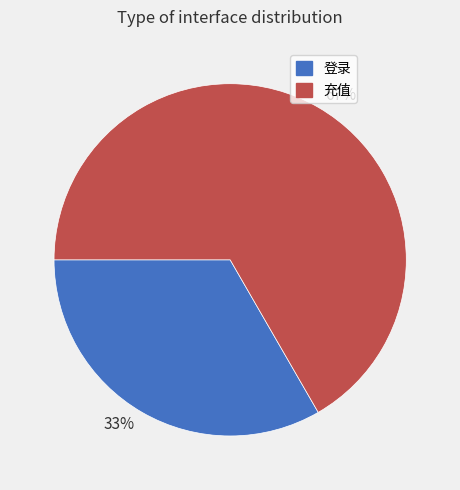

Which has a higher value, 33% or 67%?

67%